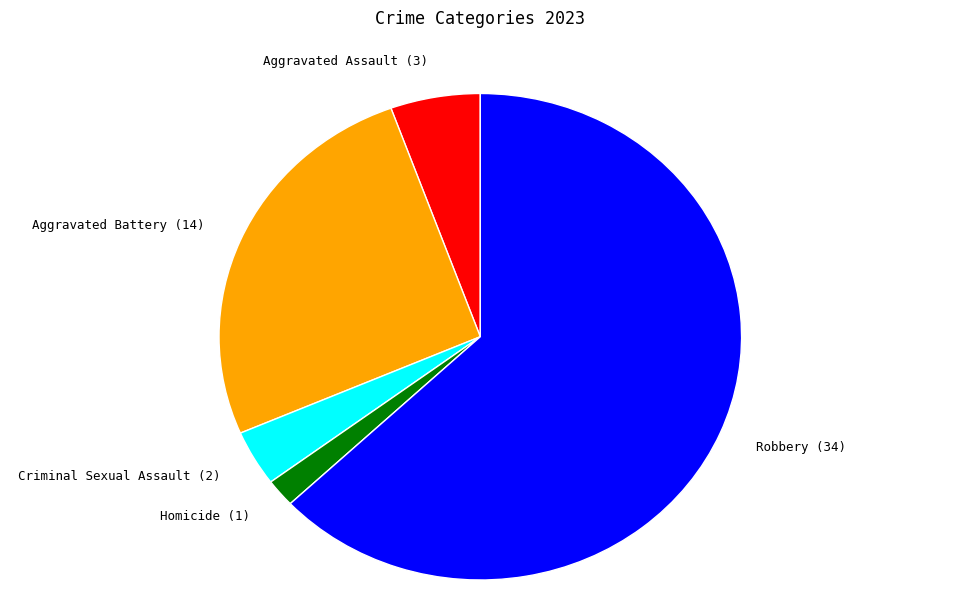

Count the number of slices in the pie.

5